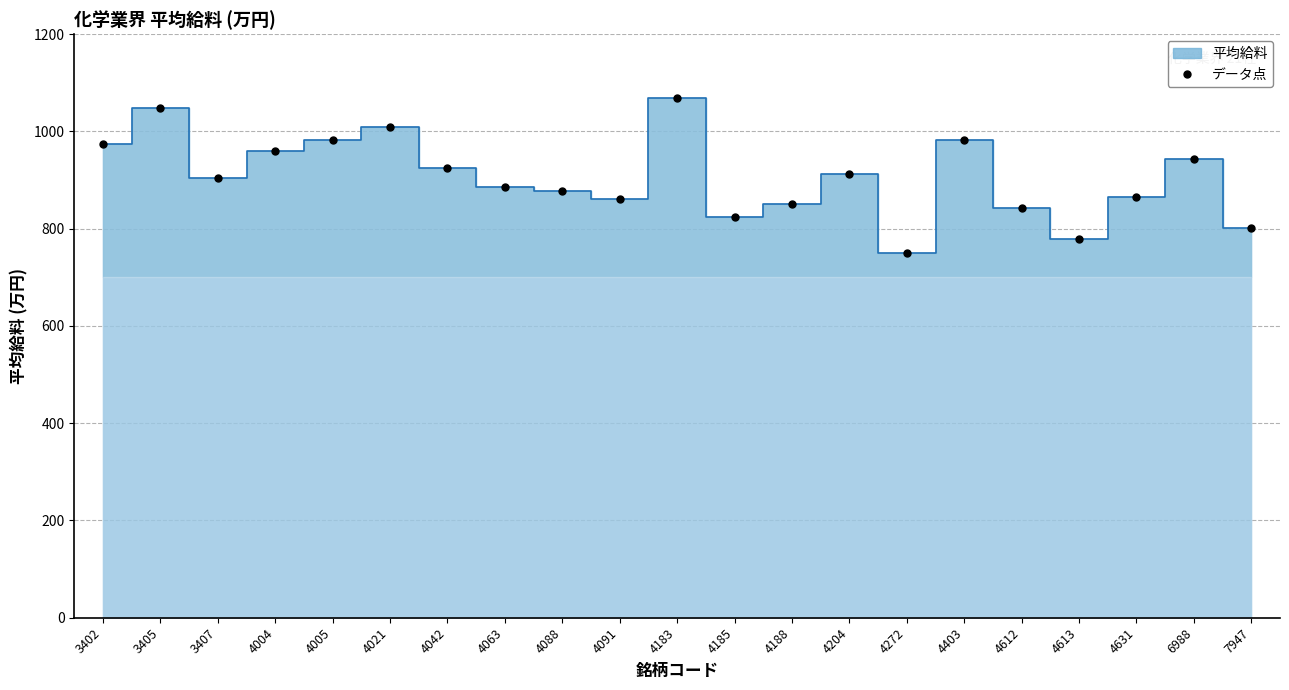

Rank the categories by value from lowest to highest.

4272, 4613, 7947, 4185, 4612, 4188, 4091, 4631, 4088, 4063, 3407, 4204, 4042, 6988, 4004, 3402, 4005, 4403, 4021, 3405, 4183